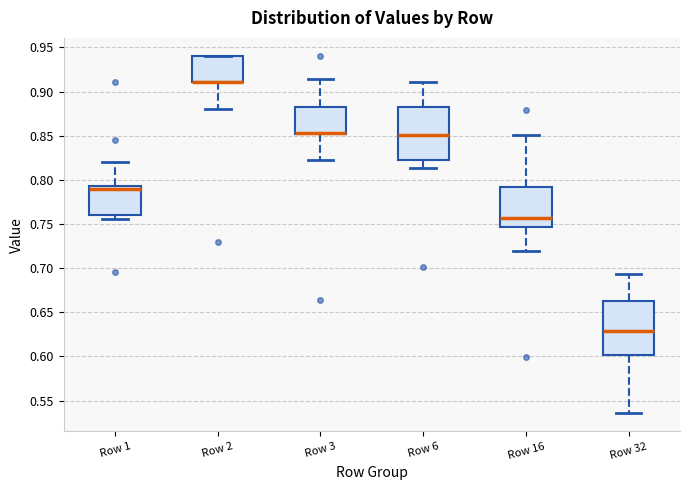

Reading left to right, transcribe this box plot: for each box, give where its median line is, the range the box spans, and where its two whiskers end, as read against the y-axis. The values are not printed on the chart, so give them approximately, as read against the axis.

Row 1: median 0.790, box 0.760 to 0.795, whiskers 0.755 to 0.820
Row 2: median 0.910 (drawn on the box's lower edge), box 0.910 to 0.940, whiskers 0.880 to 0.940
Row 3: median 0.855 (drawn on the box's lower edge), box 0.850 to 0.885, whiskers 0.825 to 0.915
Row 6: median 0.850, box 0.825 to 0.885, whiskers 0.815 to 0.910
Row 16: median 0.755, box 0.745 to 0.790, whiskers 0.720 to 0.850
Row 32: median 0.630, box 0.600 to 0.665, whiskers 0.535 to 0.695